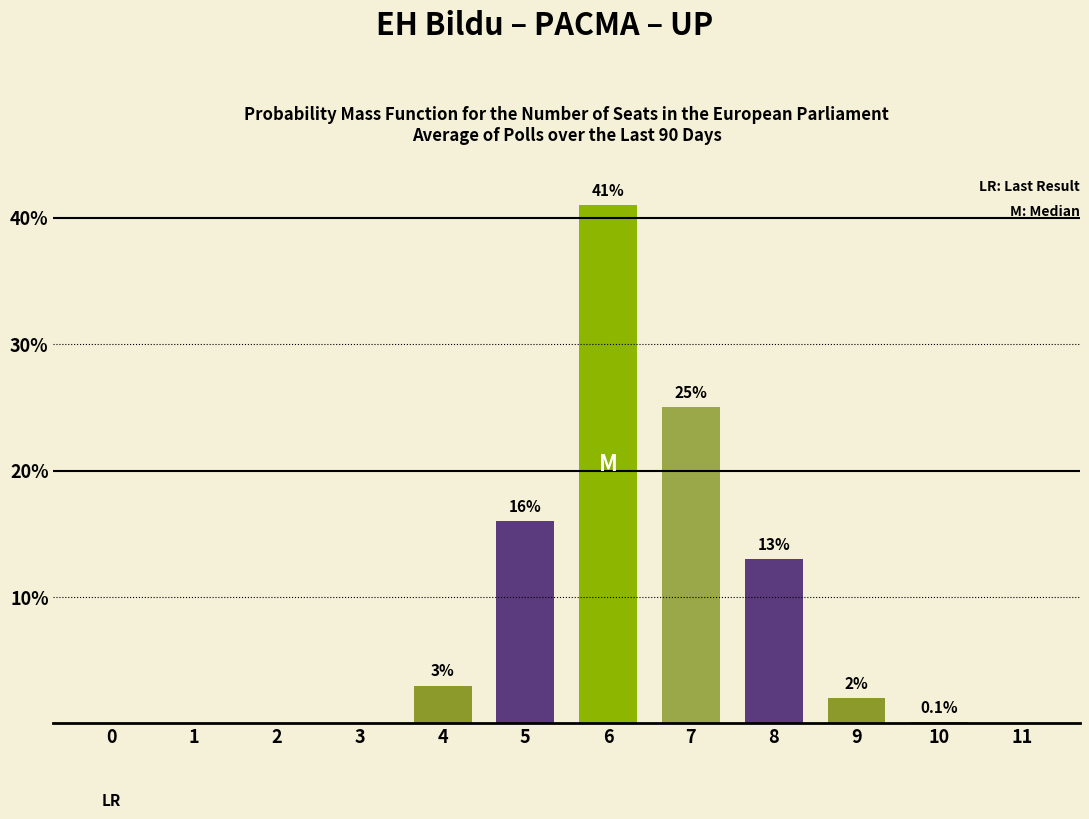

What is the greatest value displayed?

41.0